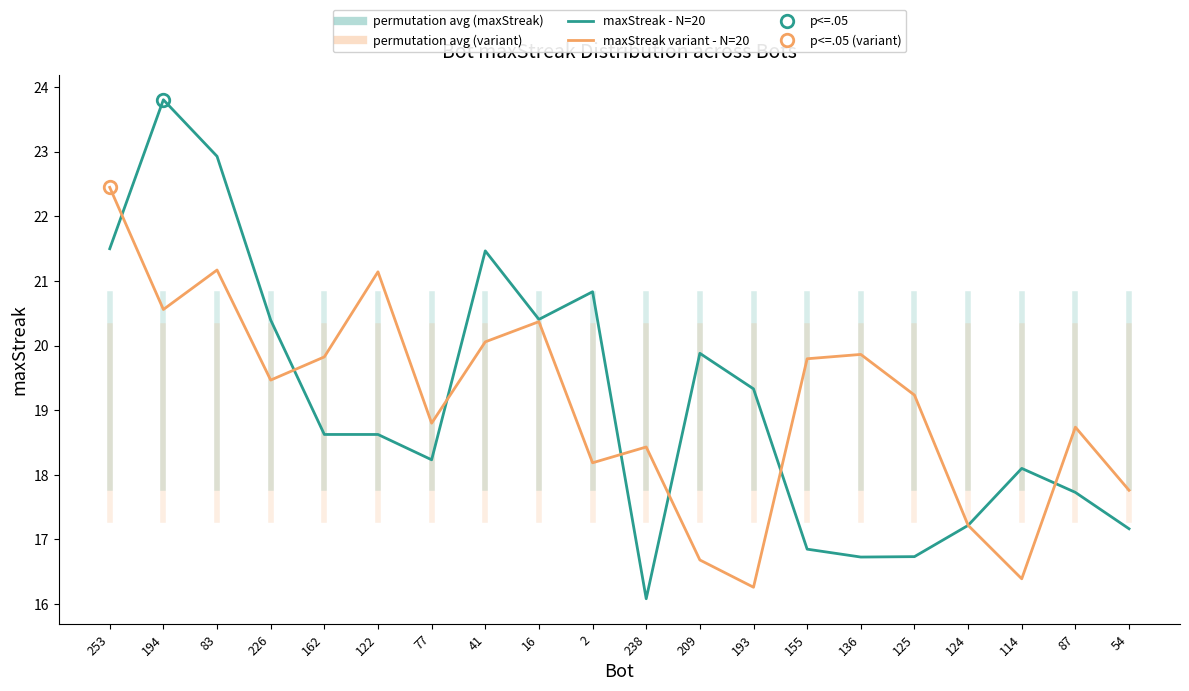

List the labels in order of maxStreak - N=20 value, smallest first.

238, 136, 125, 155, 54, 124, 87, 114, 77, 122, 162, 193, 209, 226, 16, 2, 41, 253, 83, 194